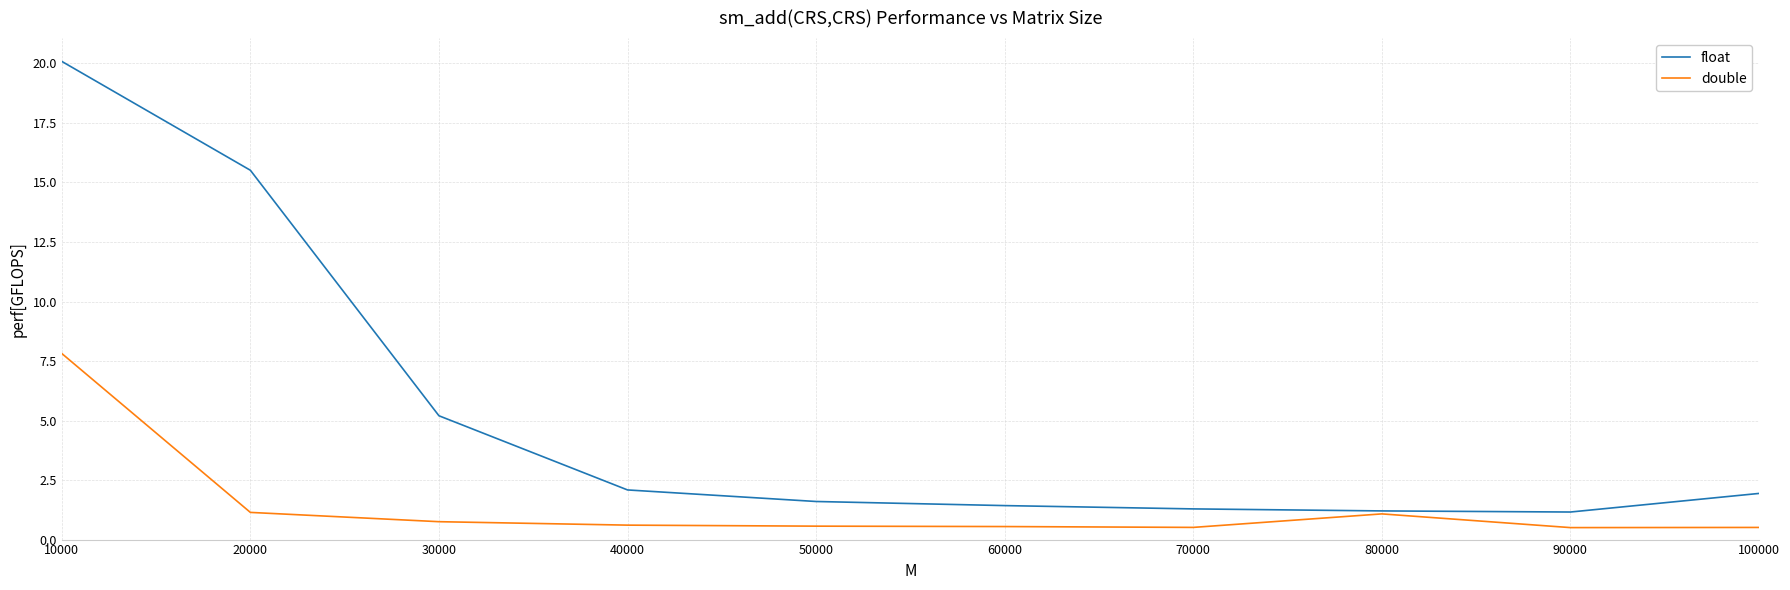

What is the greatest value displayed?

20.1